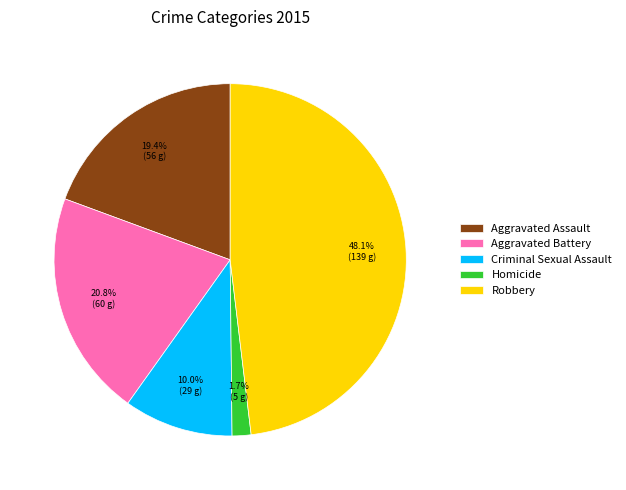

Rank the categories by value from highest to lowest.

Robbery, Aggravated Battery, Aggravated Assault, Criminal Sexual Assault, Homicide